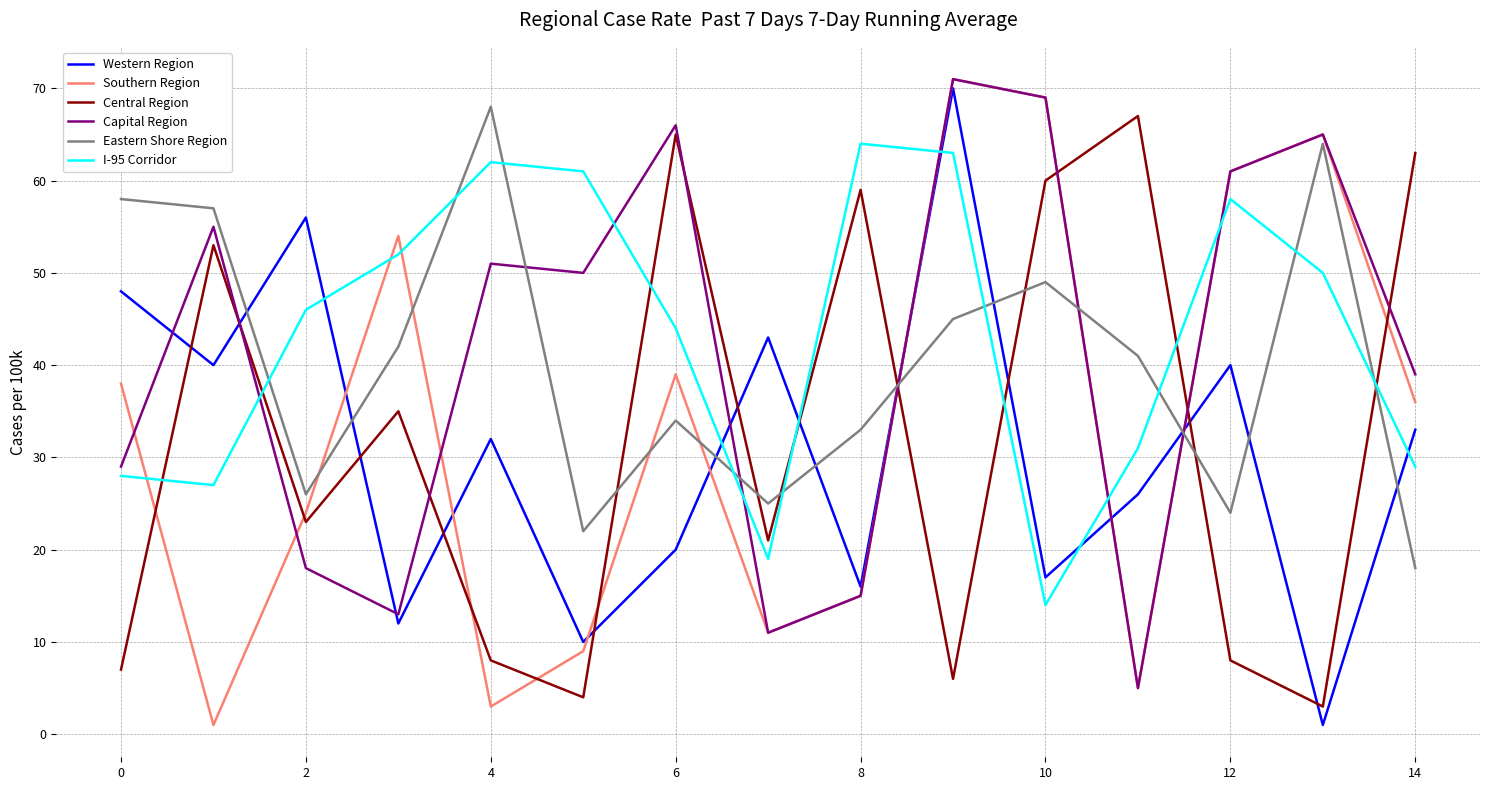

True or false: Eastern Shore Region and Capital Region cross at least once.

True